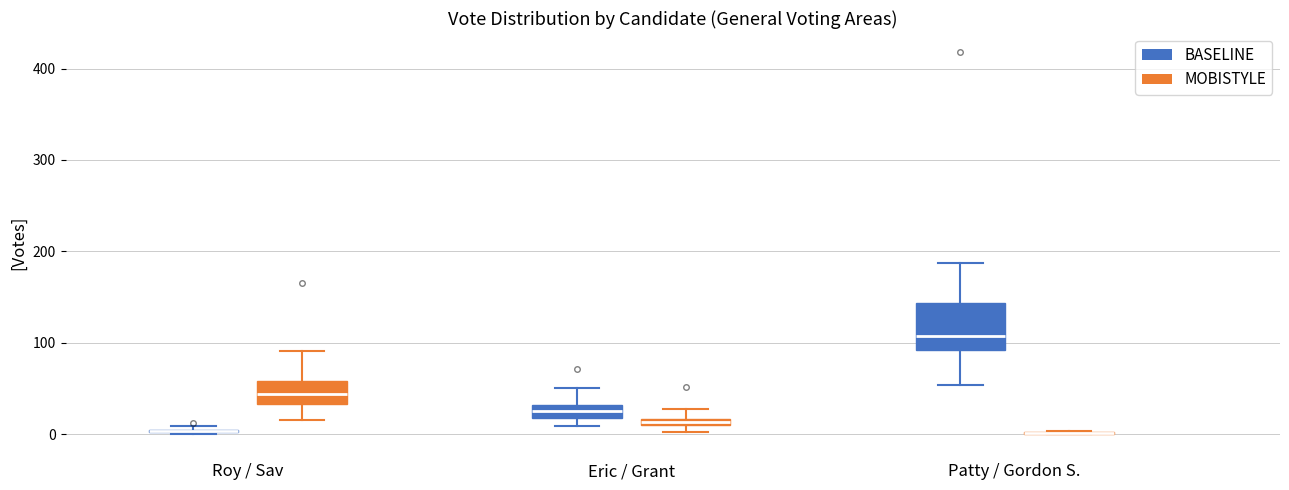

Where is the upper edge of the box for Eric / Grant (BASELINE) on the y-axis? The values are not printed on the chart, so give them approximately, as read against the axis.

30